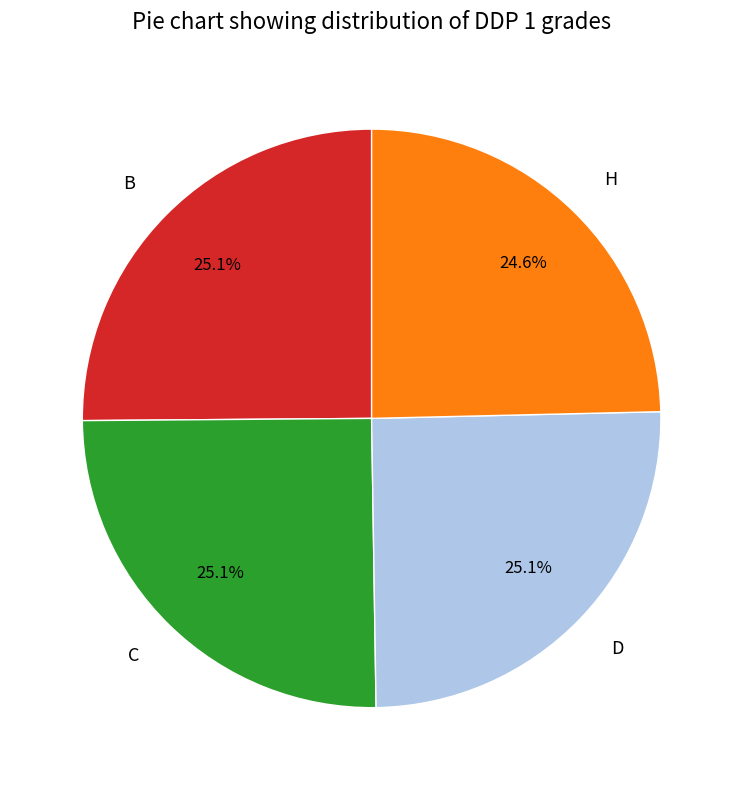

What percentage is NOT represented by C?

74.9%